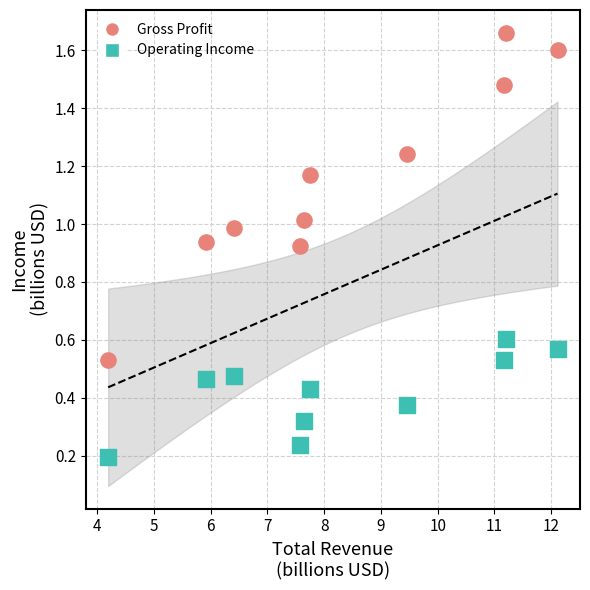

Across all data points, what is the range of X values (max minus min)?

7.9